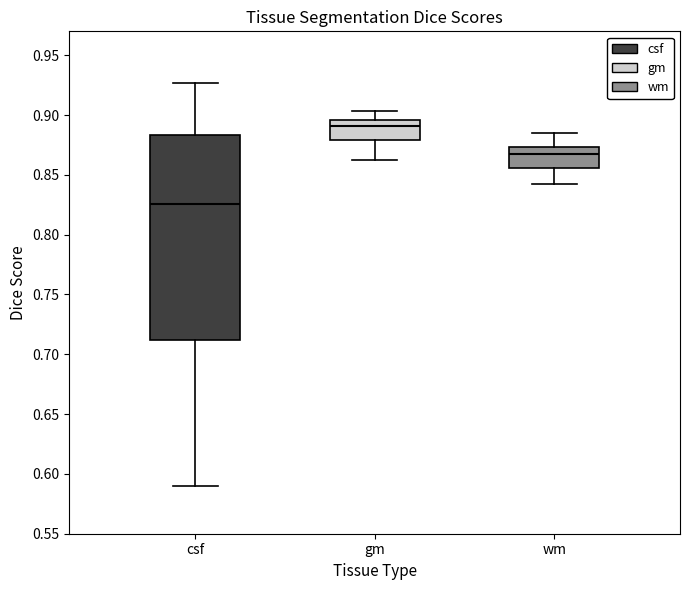

Comparing the boxes themselves (not the whiskers), which one is the tallest?

csf